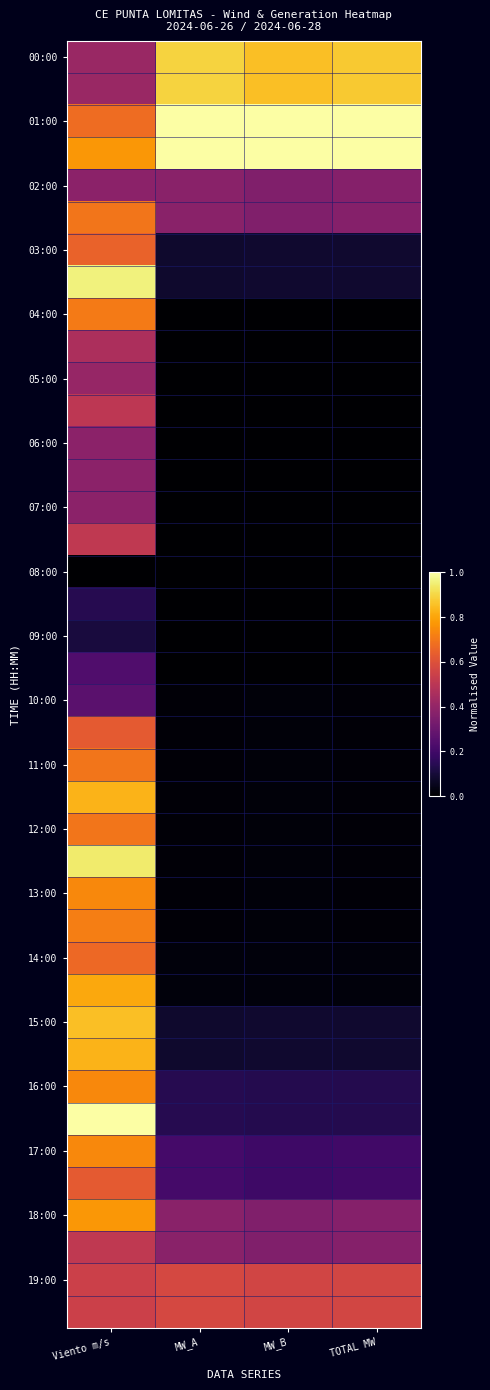

What is the difference between the highest and lowest values at MW_B?

1.0